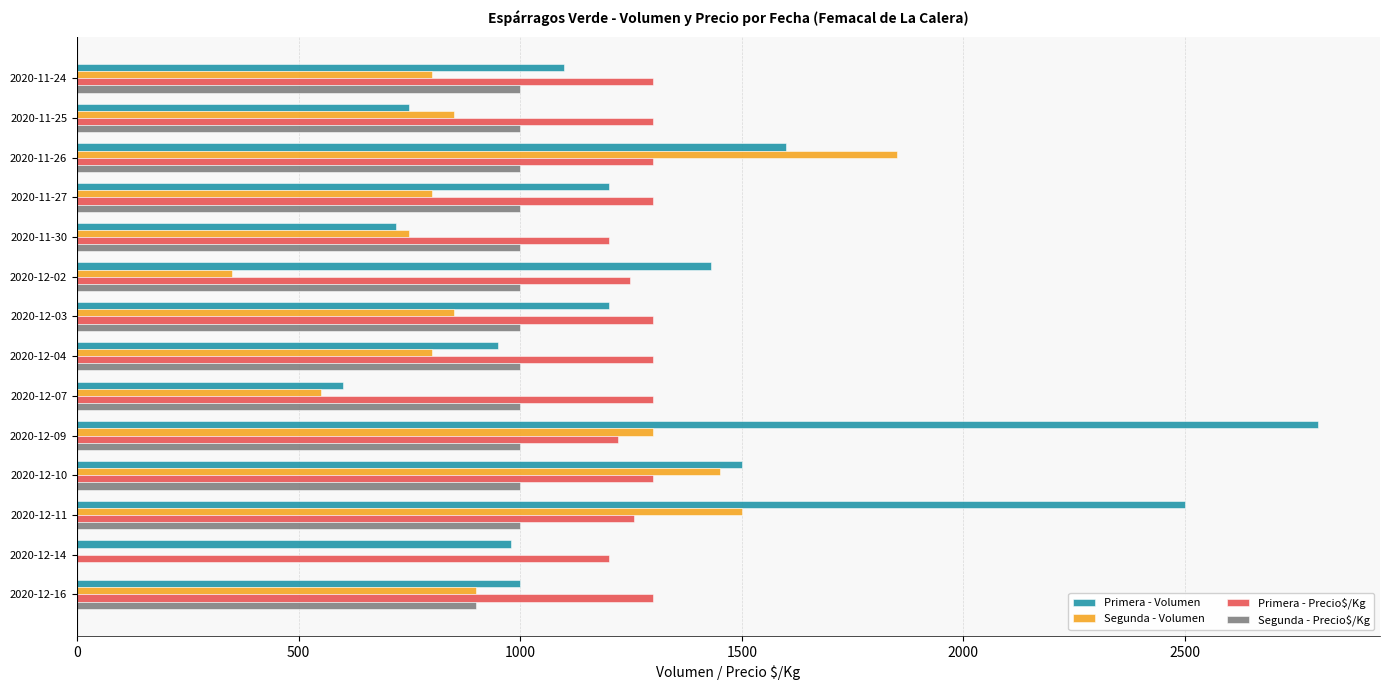

Which series has the largest total across all categories?

Primera - Volumen